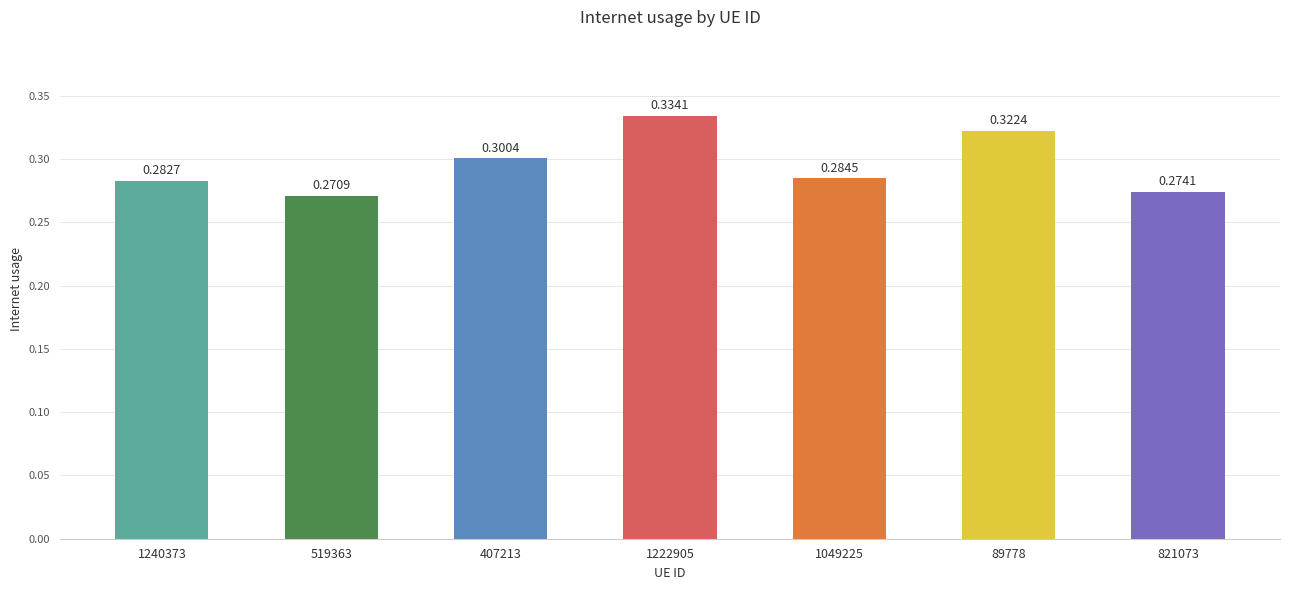

What is the sum of the values at 519363 and 1240373?

0.6